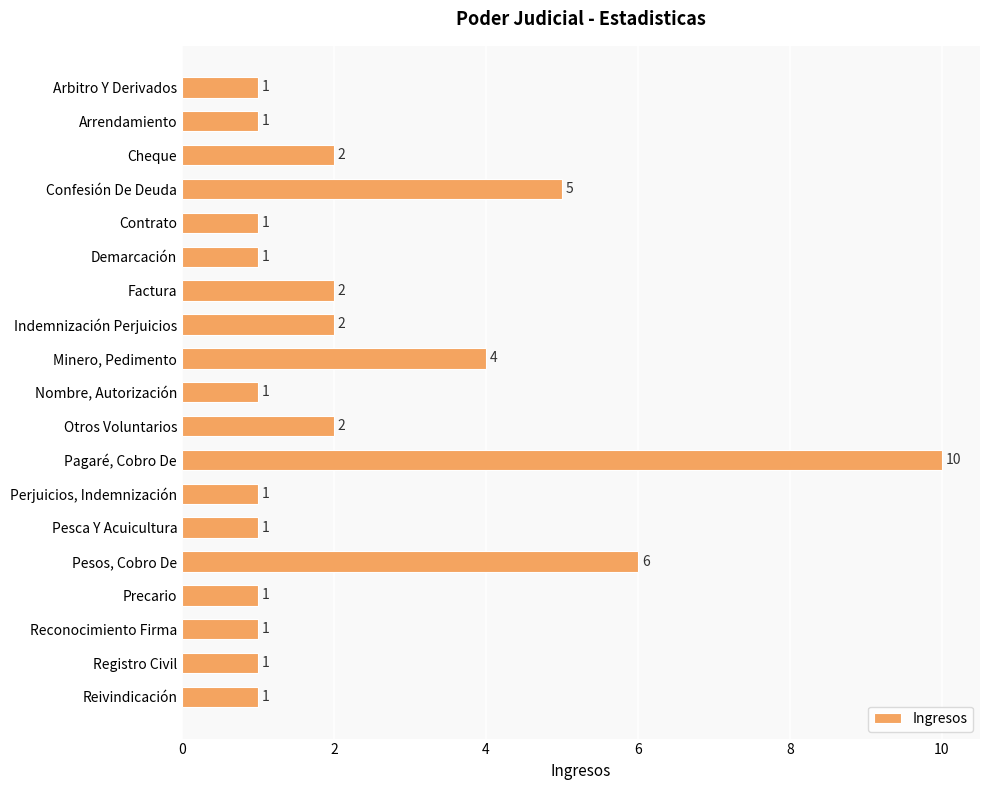

The value at Cheque is 1. True or false?

False